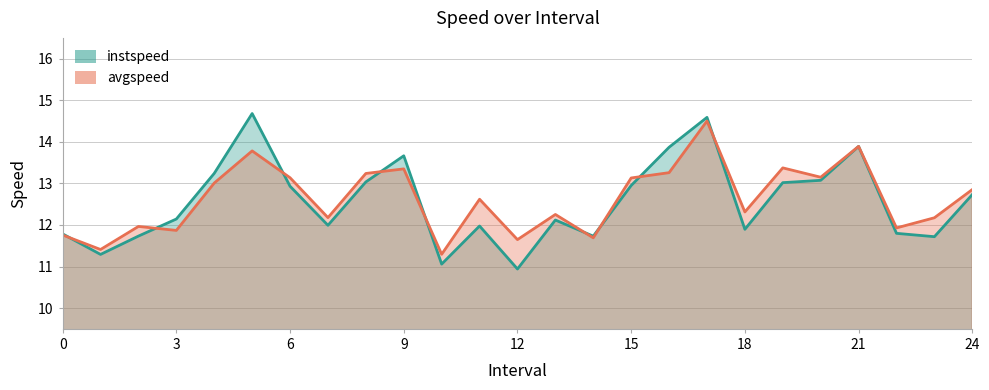

Which series changed the most between 5 and 21?

instspeed